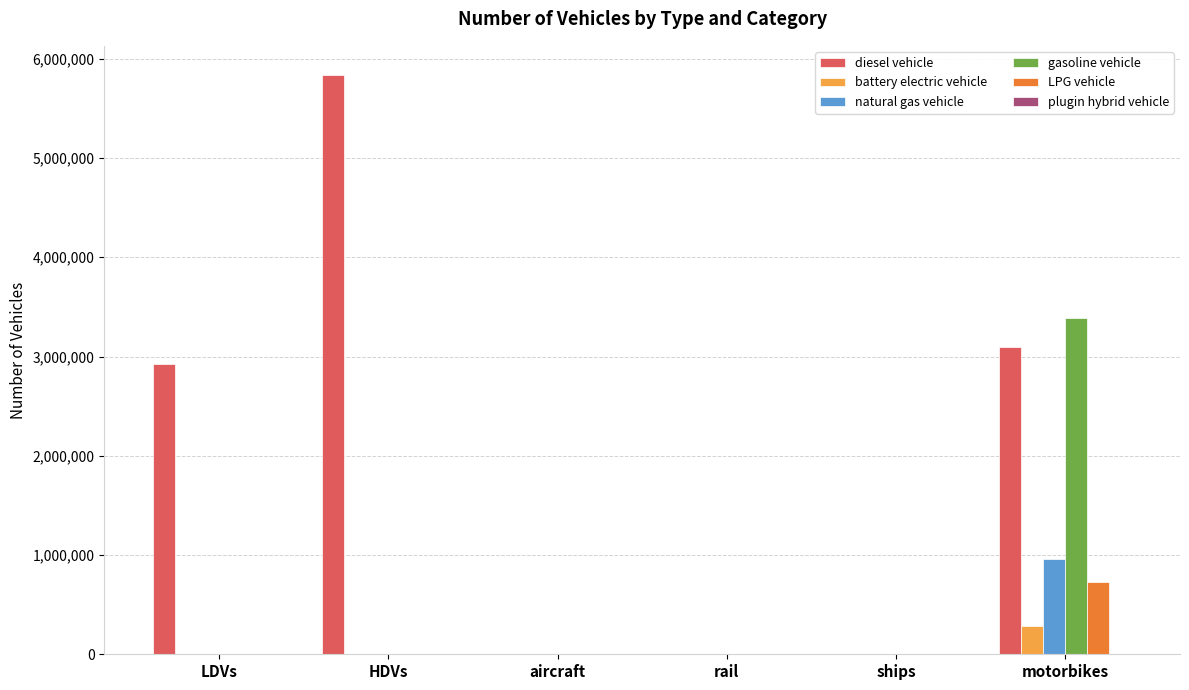

At which label does battery electric vehicle reach its peak?

motorbikes